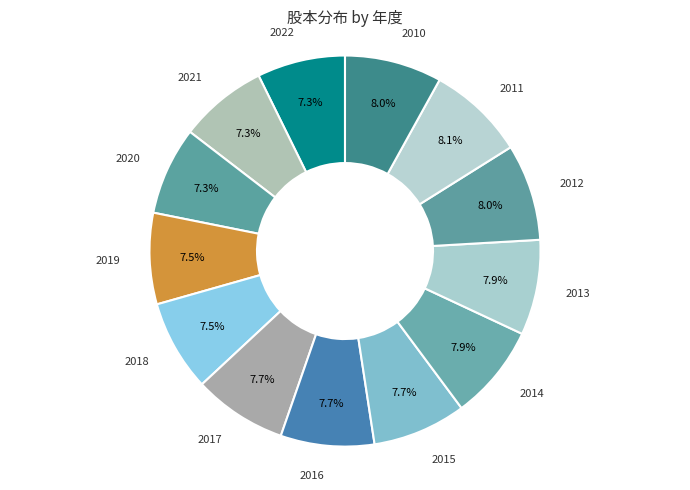

How many slices are in this pie chart?

13